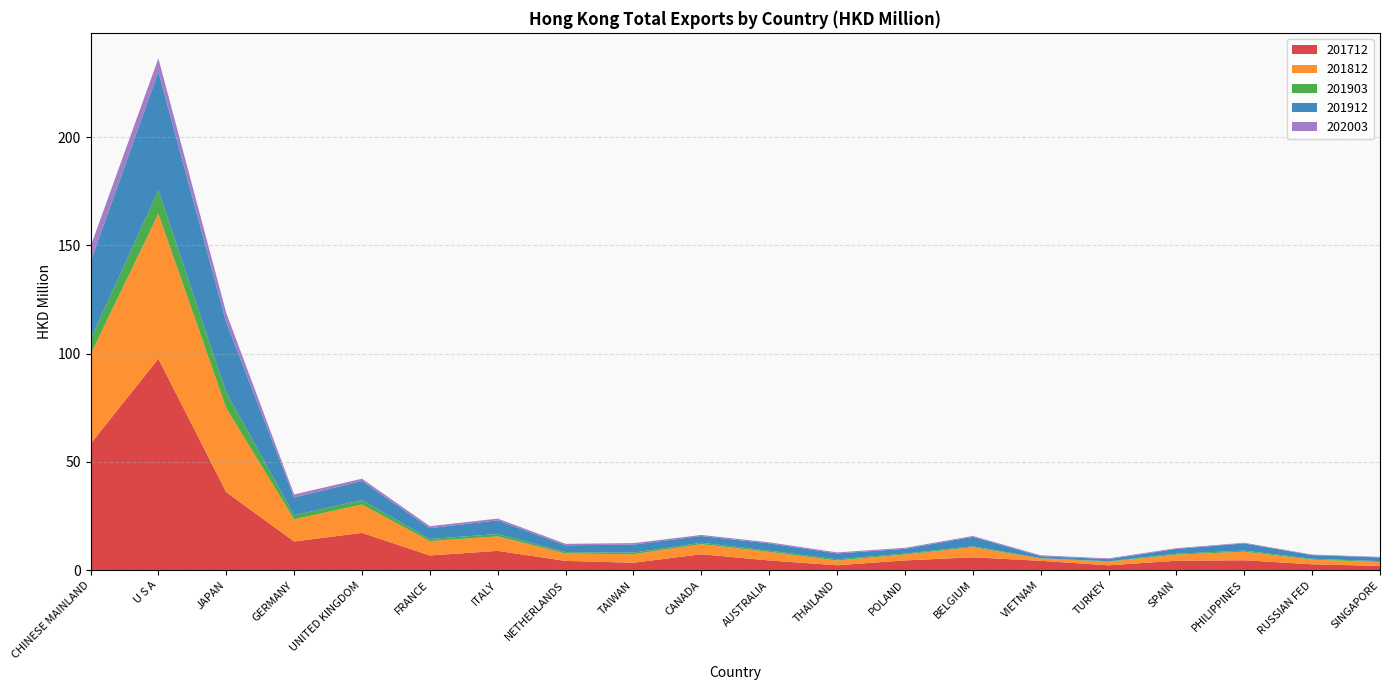

Reading left to right, list all the values displayed in this chart.

201712: 58.4	97.7	36.0	13.3	17.3	6.8	8.9	4.3	3.5	7.4	4.5	2.3	4.5	6.0	4.3	2.3	4.4	4.6	2.7	2.0
201812: 41.4	67.0	38.8	10.3	13.1	6.6	6.7	3.4	3.9	4.7	3.9	2.2	2.7	4.7	1.0	1.6	2.8	3.9	2.2	1.8
201903: 6.9	10.9	7.3	1.9	2.0	1.0	1.1	0.6	0.8	0.7	0.6	0.6	0.4	0.4	0.2	0.2	0.4	0.5	0.4	0.4
201912: 35.8	54.7	32.3	8.2	8.8	5.0	6.3	3.2	3.7	3.1	3.4	2.7	2.2	4.3	0.9	1.0	2.2	3.3	1.7	1.7
202003: 7.0	6.2	4.4	1.4	1.0	0.9	0.8	0.7	0.7	0.5	0.5	0.5	0.5	0.4	0.4	0.4	0.3	0.3	0.3	0.3